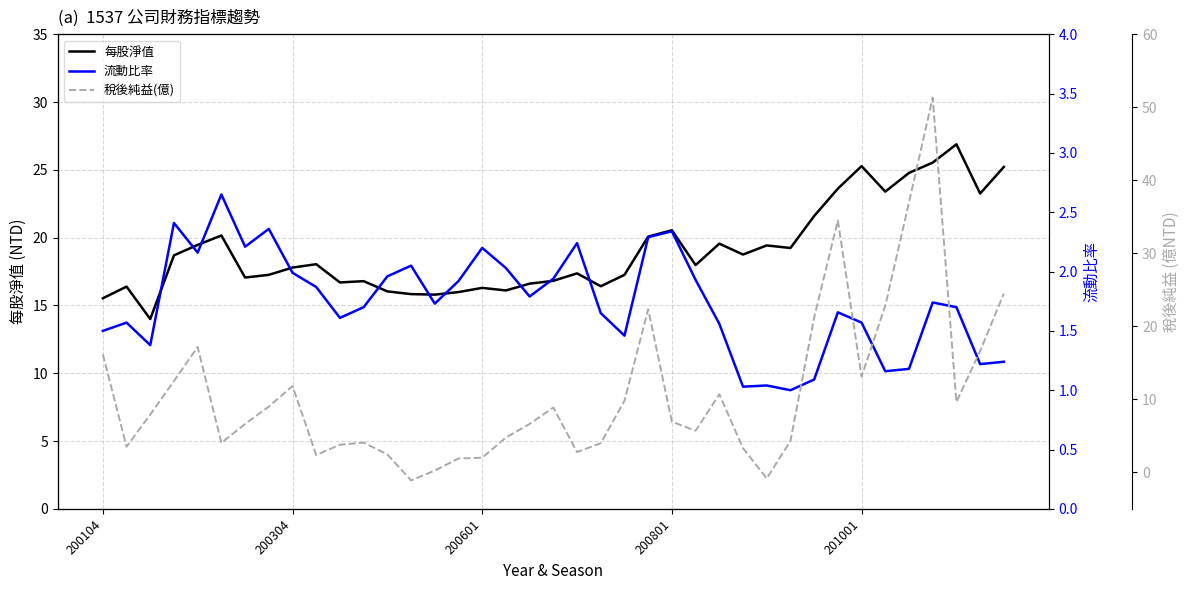

True or false: 每股淨值 and 流動比率 intersect in this chart.

False